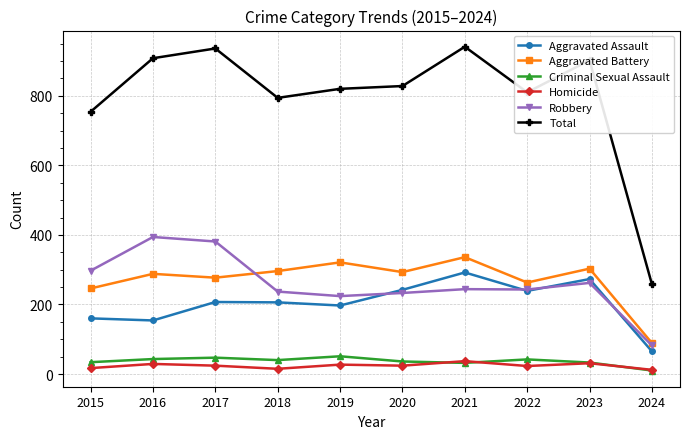

The value of Aggravated Assault at 2019 is 197. True or false?

True